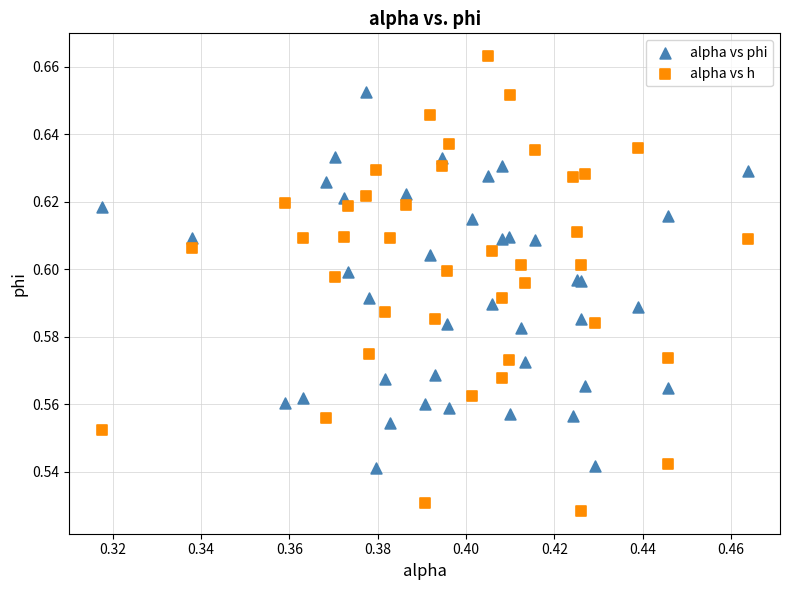

Which series contains the highest Y value?

alpha vs h